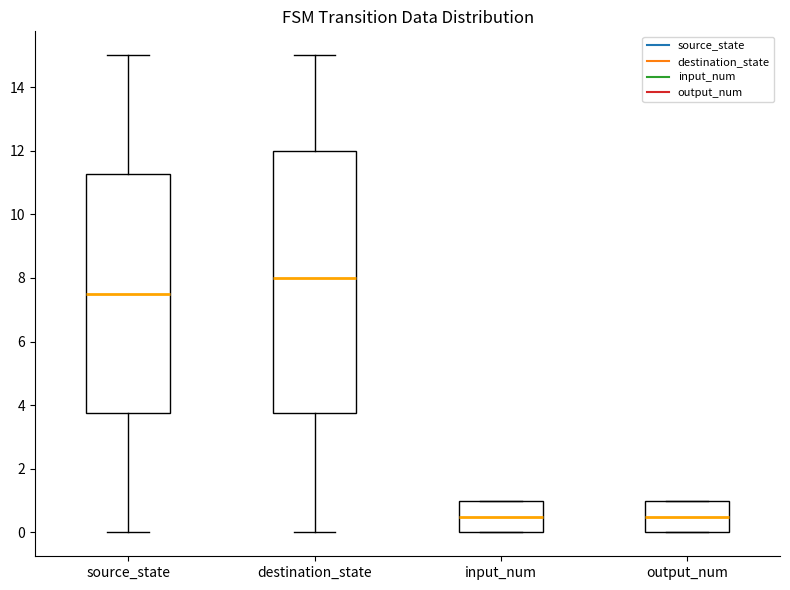

Where is the upper edge of the box for input_num on the y-axis? The values are not printed on the chart, so give them approximately, as read against the axis.

1.0